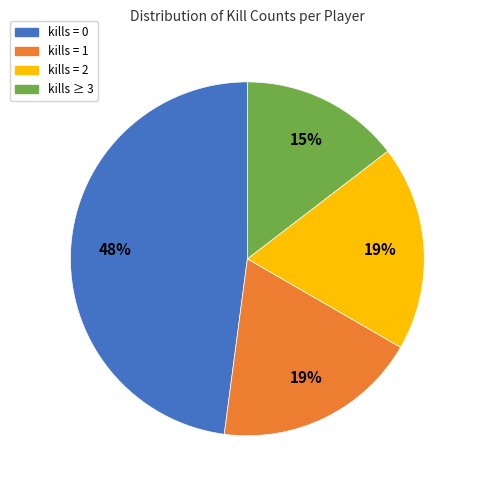

To the nearest percent, what is the difference between the largest and smallest slice percentages?

33%